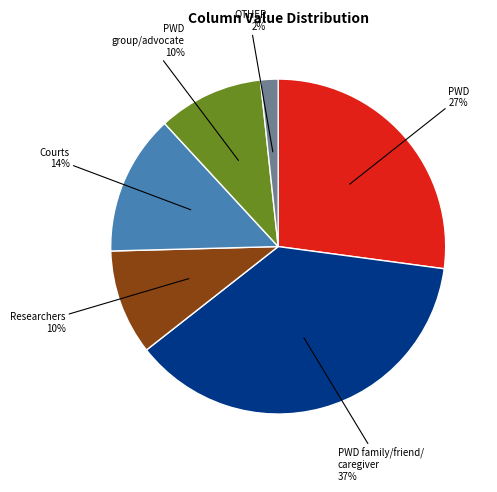

To the nearest percent, what is the average slice percentage?

17%